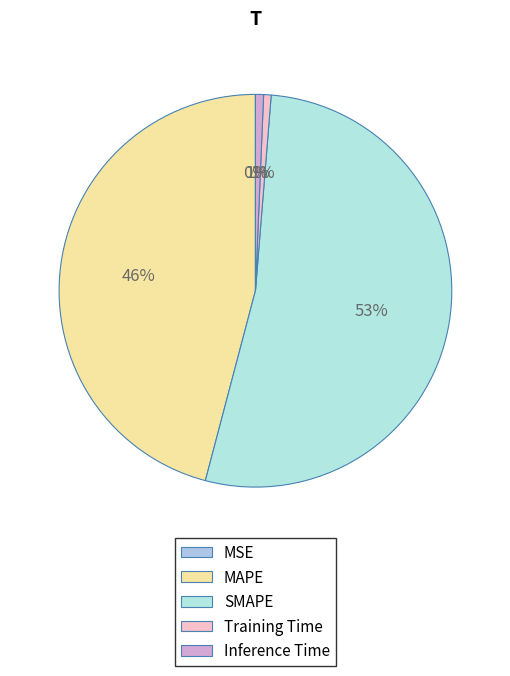

What is the smallest slice in the pie chart?

MSE